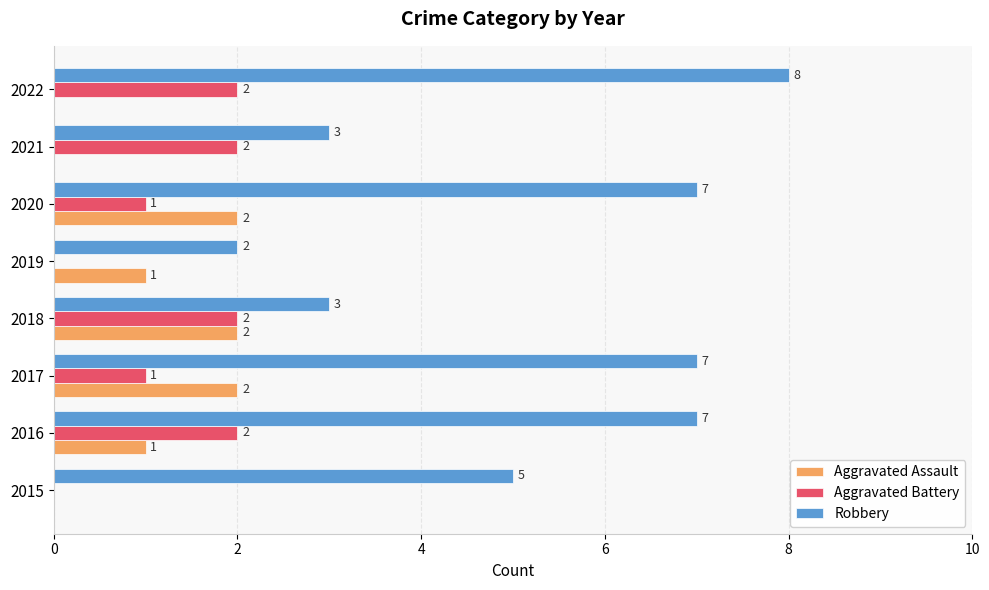

True or false: Aggravated Battery has a value of 1 at 2021.

False